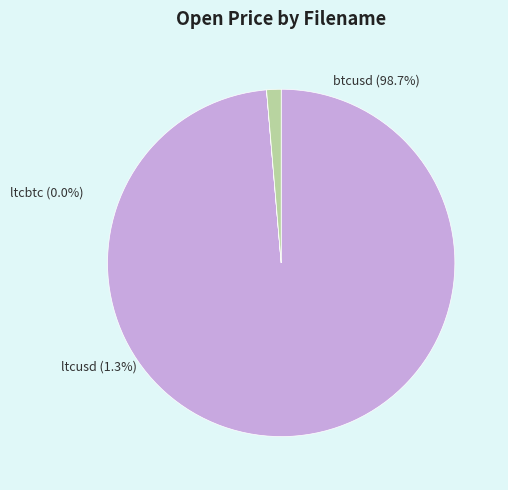

Which category has the smallest portion of the pie?

ltcbtc